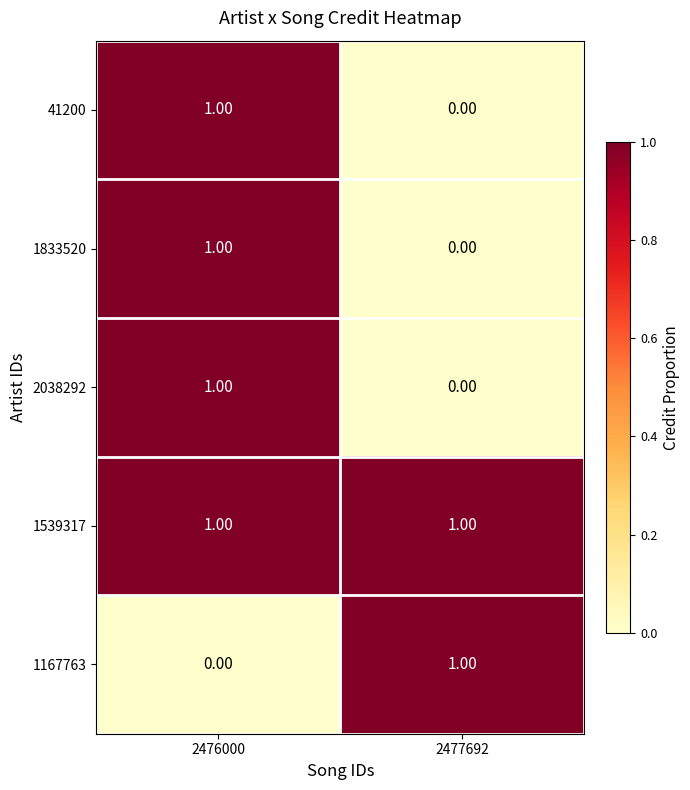

List the labels in order of 2038292 value, largest first.

2476000, 2477692